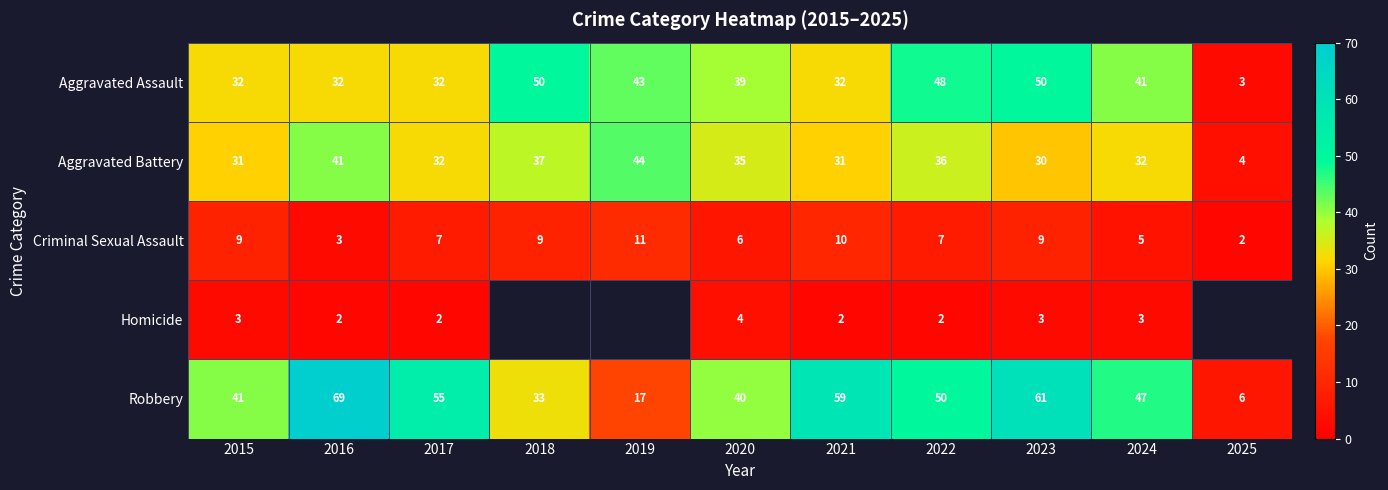

What is the difference between the maximum and minimum values in the Aggravated Assault series?

47